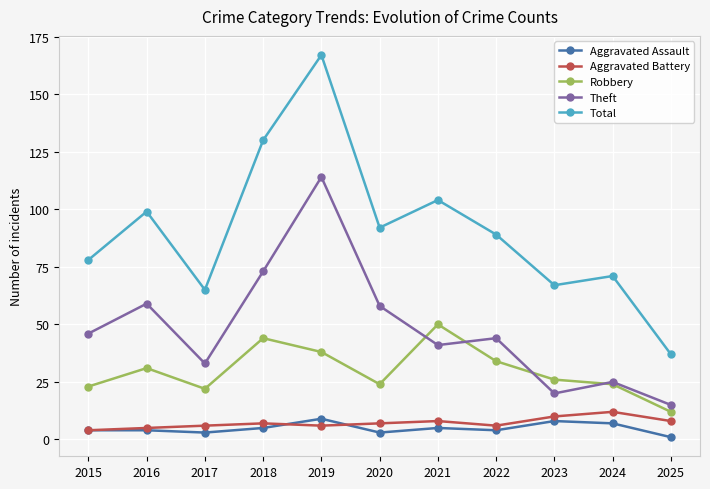

True or false: Aggravated Assault has more than 2 points higher than both neighbors.

True